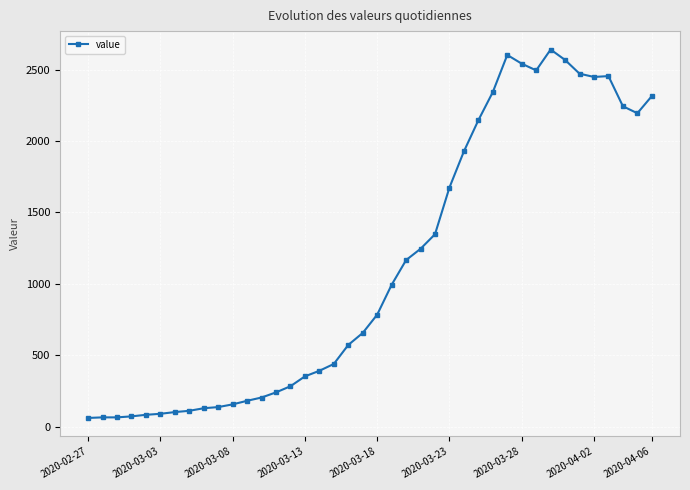

What is the value of the 6th point from the left?

90